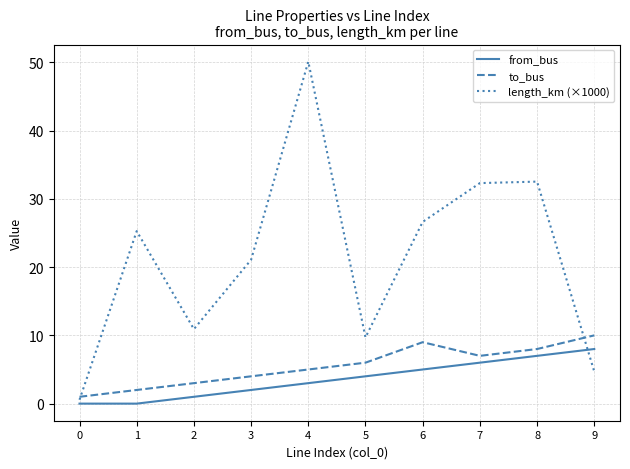

What is the difference between the second highest and second lowest values in the to_bus series?

7.0